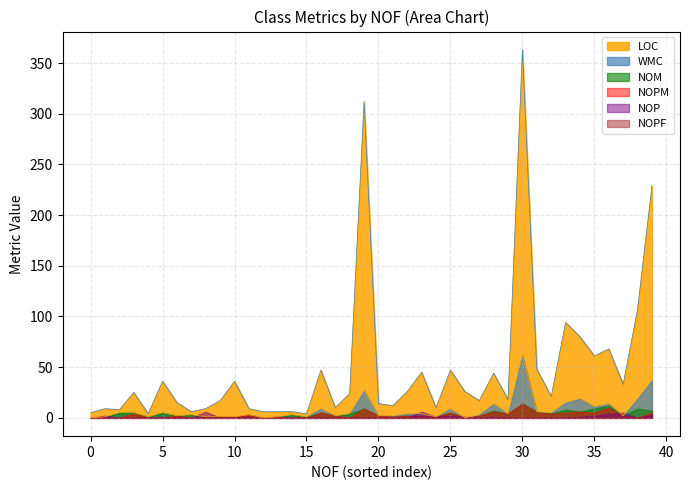

How many times do NOM and NOP cross each other?

6